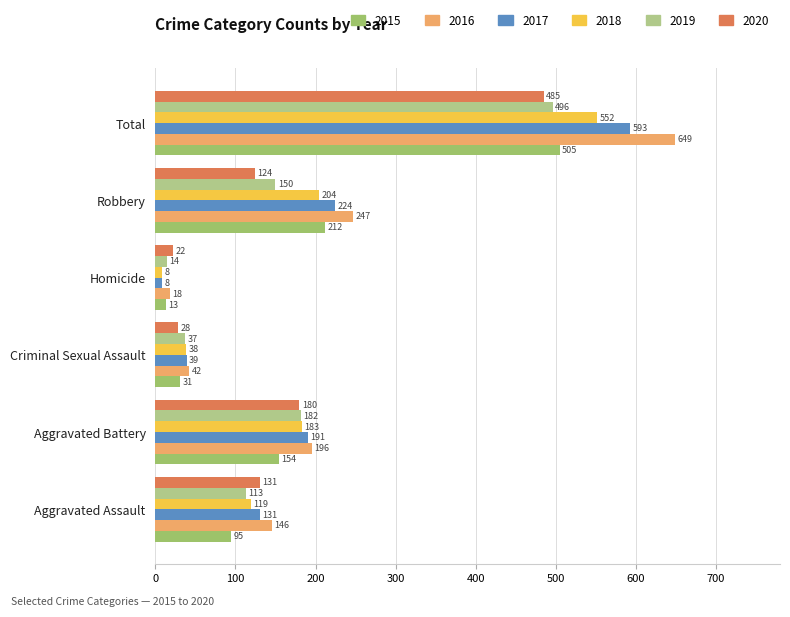

At which label does 2017 reach its peak?

Total